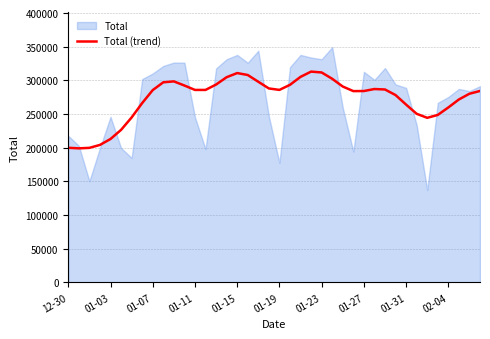

The value of Total (trend) at 01-11 is 193291.0. True or false?

False